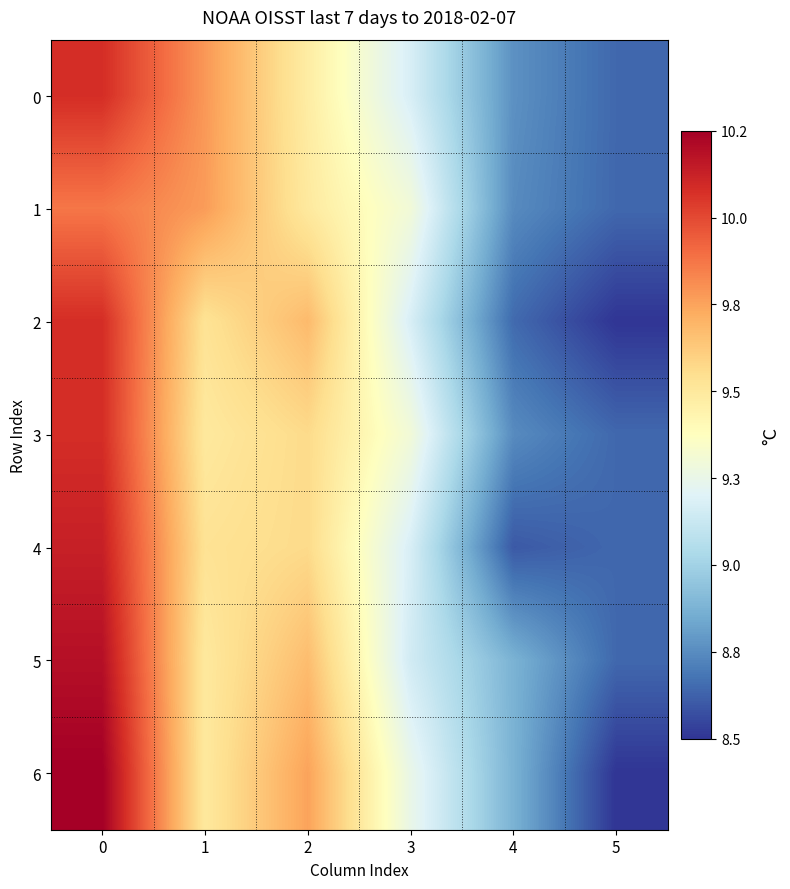

Reading left to right, list all the values displayed in this chart.

row_0: 10.1	9.8	9.5	9.2	8.8	8.7
row_1: 9.9	9.8	9.5	9.3	8.8	8.7
row_2: 10.1	9.5	9.7	9.2	8.7	8.5
row_3: 10.1	9.5	9.6	9.3	8.8	8.7
row_4: 10.1	9.5	9.6	9.2	8.6	8.7
row_5: 10.2	9.5	9.7	9.2	8.9	8.7
row_6: 10.2	9.5	9.8	9.3	8.9	8.5